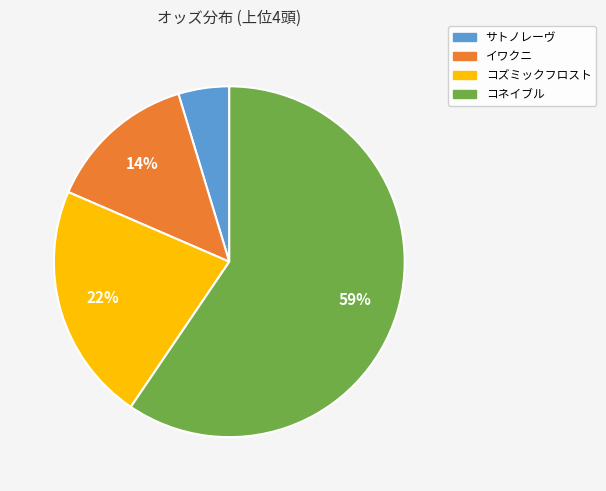

What percentage is the サトノレーヴ slice, to the nearest percent?

5%